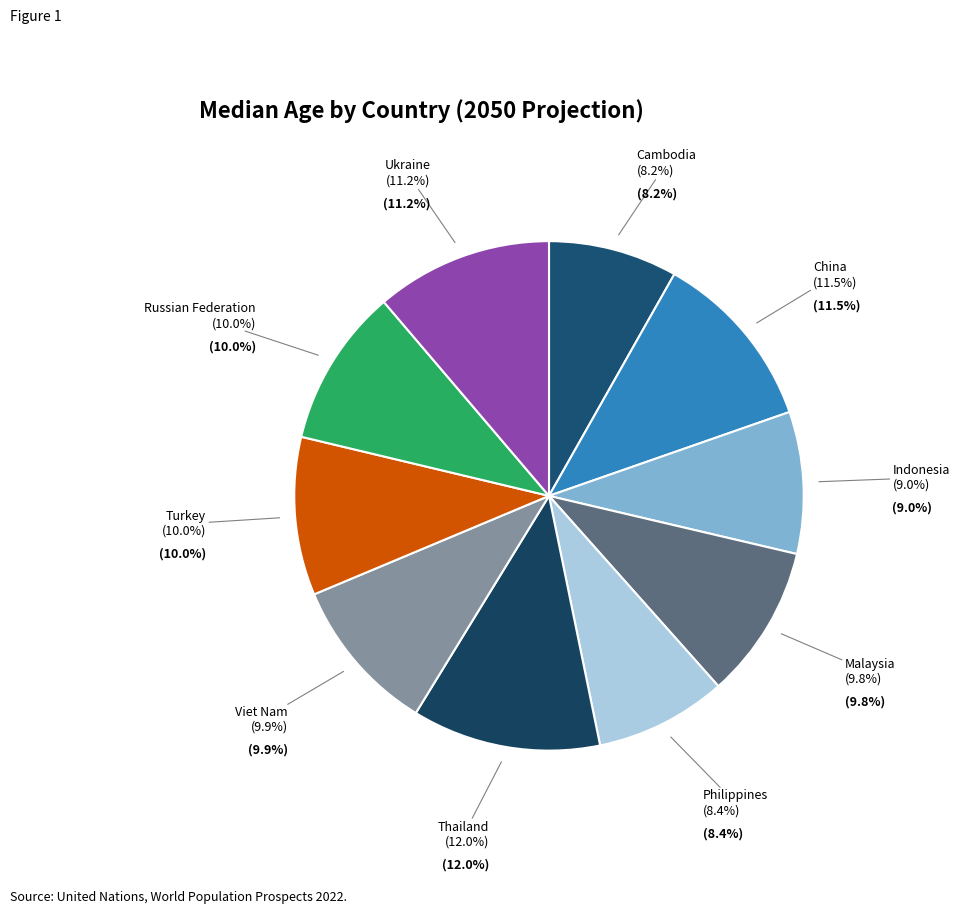

Rank the categories by value from lowest to highest.

Cambodia, Philippines, Indonesia, Malaysia, Viet Nam, Turkey, Russian Federation, Ukraine, China, Thailand